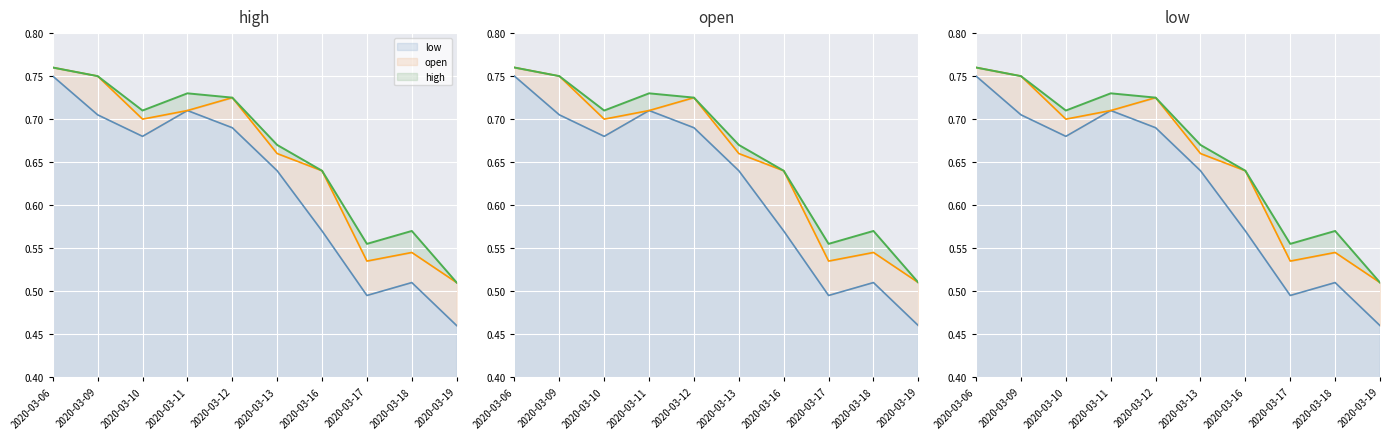

At how many categories does at least one series exceed 0?

10